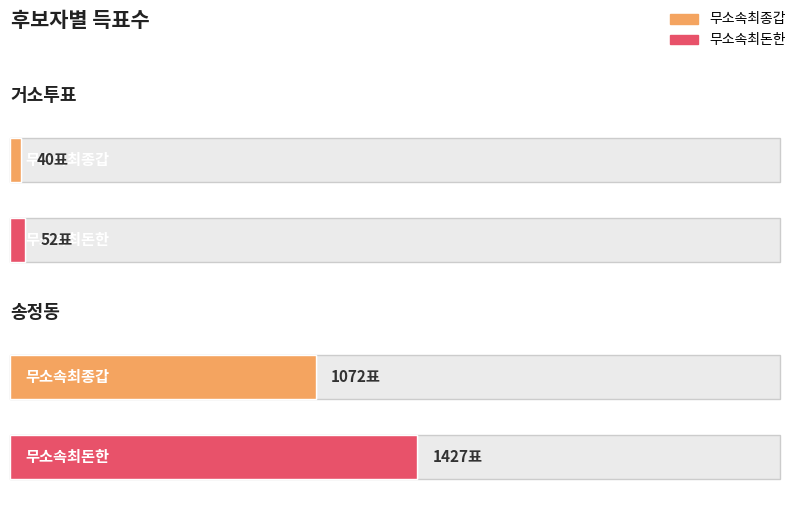

Where is 무소속최종갑 nearest to the value 556?

거소투표